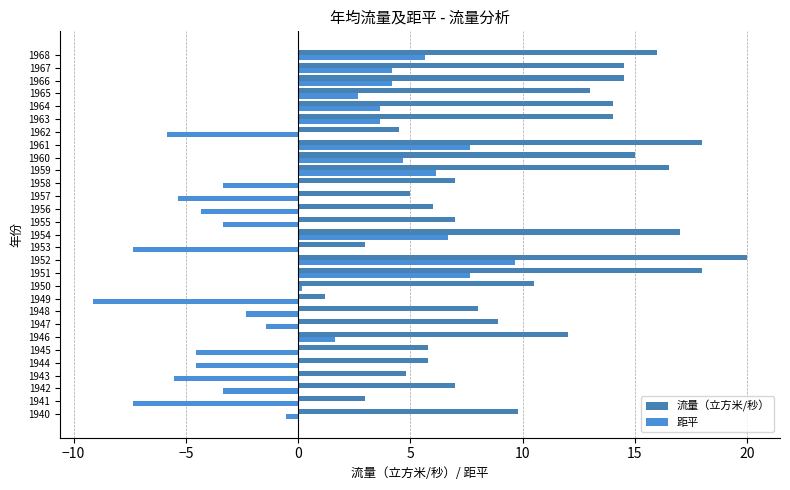

At which category is the sum across all series the highest?

1952